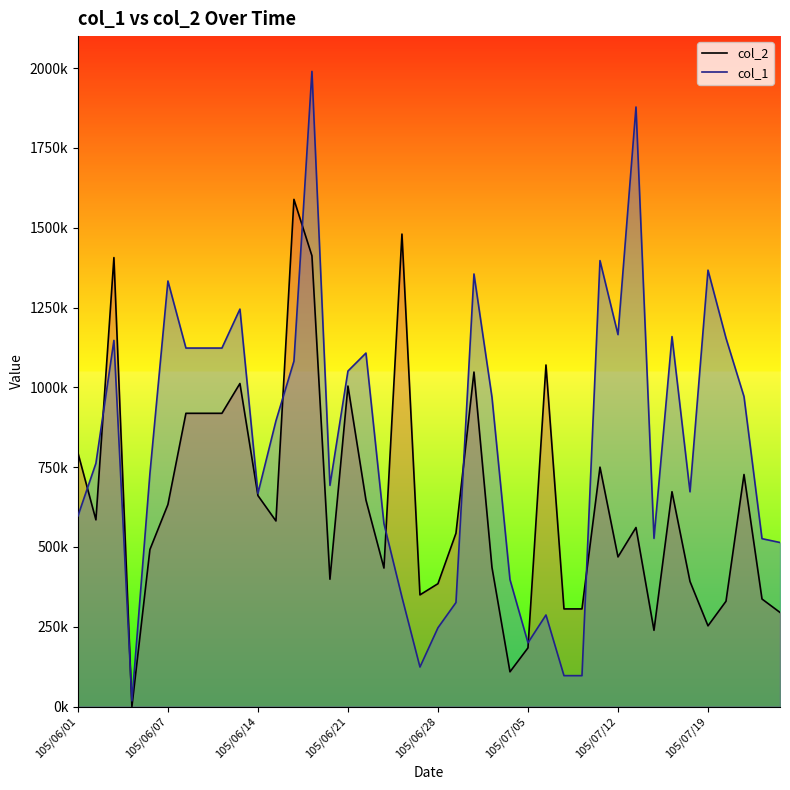

What are all the series names shown in the legend?

col_2, col_1